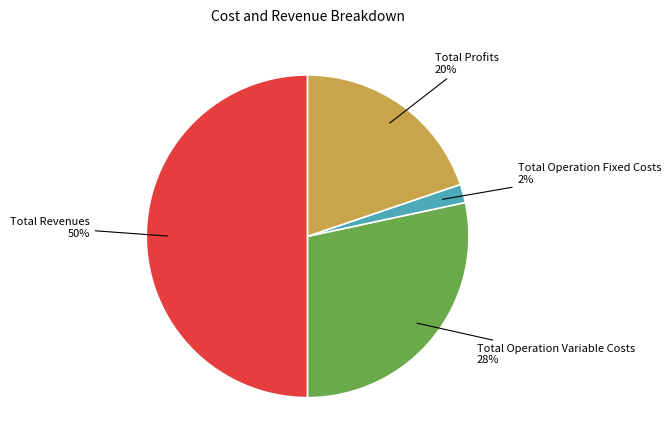

To the nearest percent, what is the average slice percentage?

25%